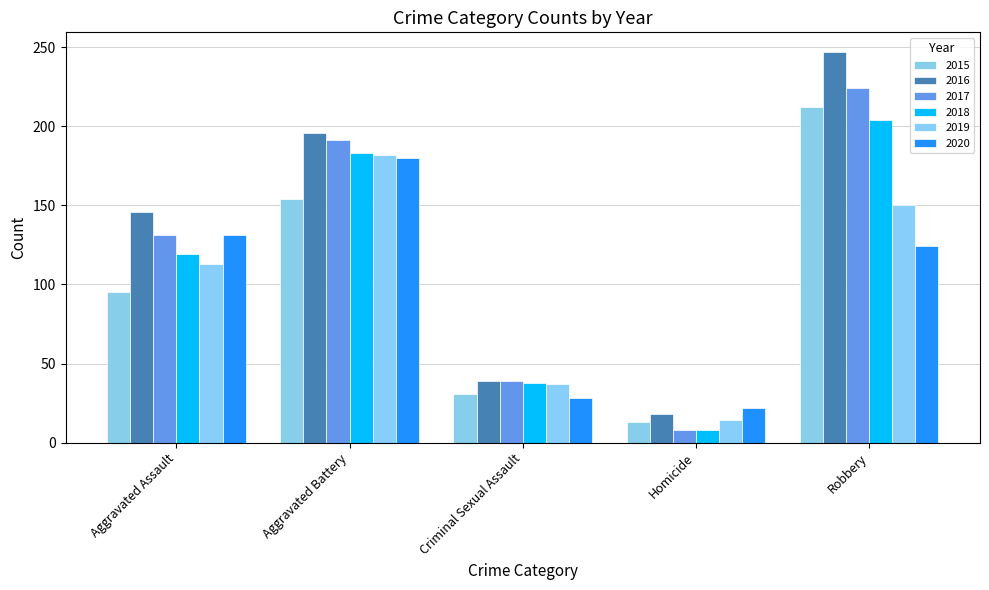

What is the sum of all 2017 values?

593